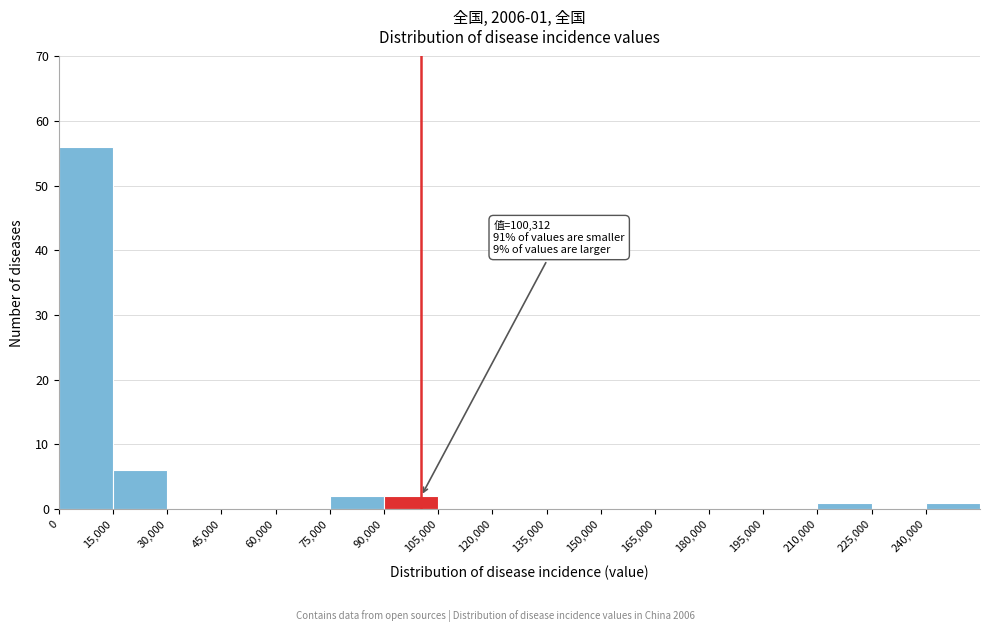

Which range on the x-axis has the tallest bar?

0 to 15000